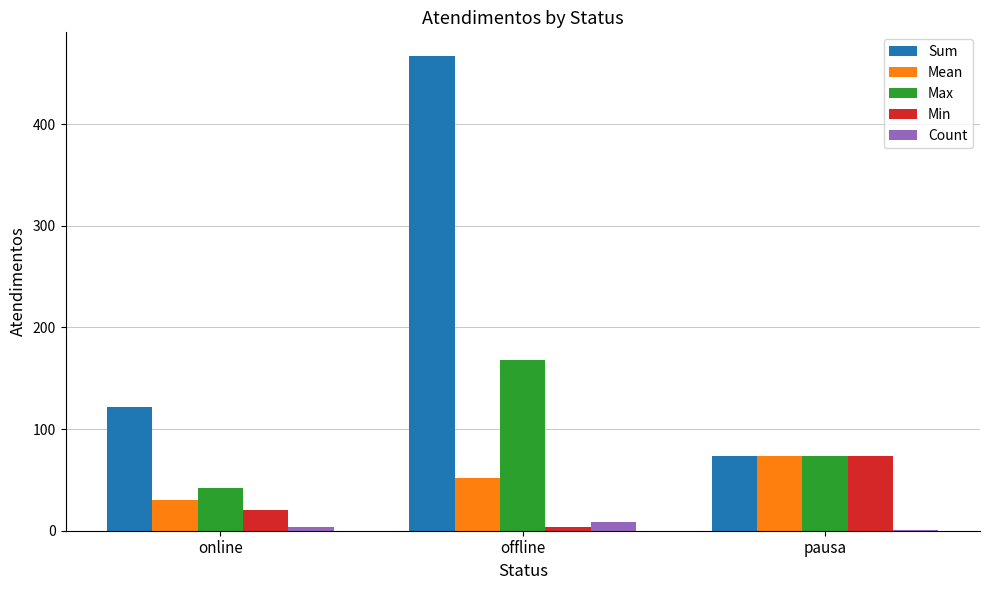

Is the value of Min at pausa greater than the value of Sum at offline?

No